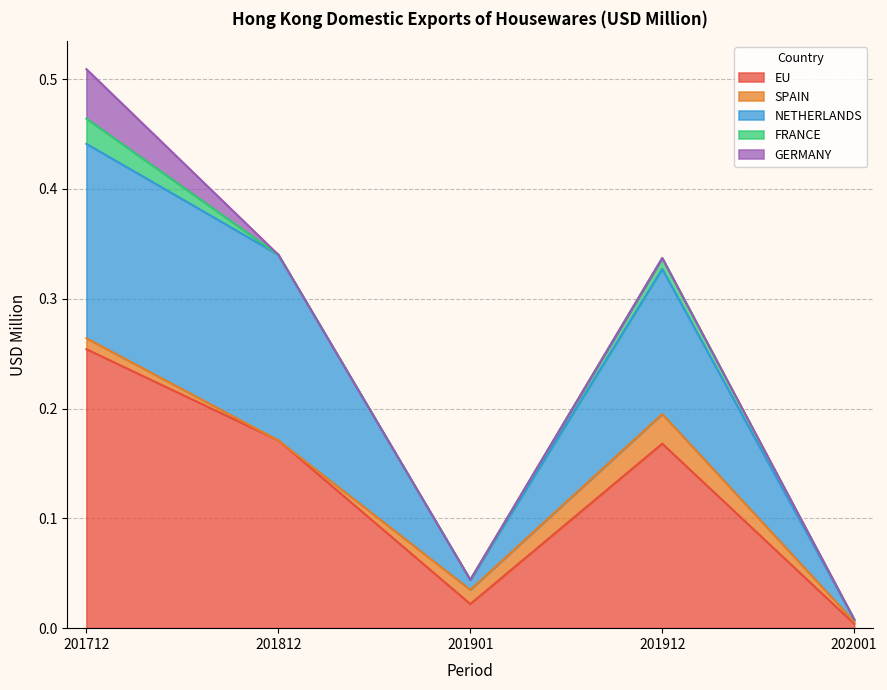

At which category does FRANCE reach its first local peak?

201912